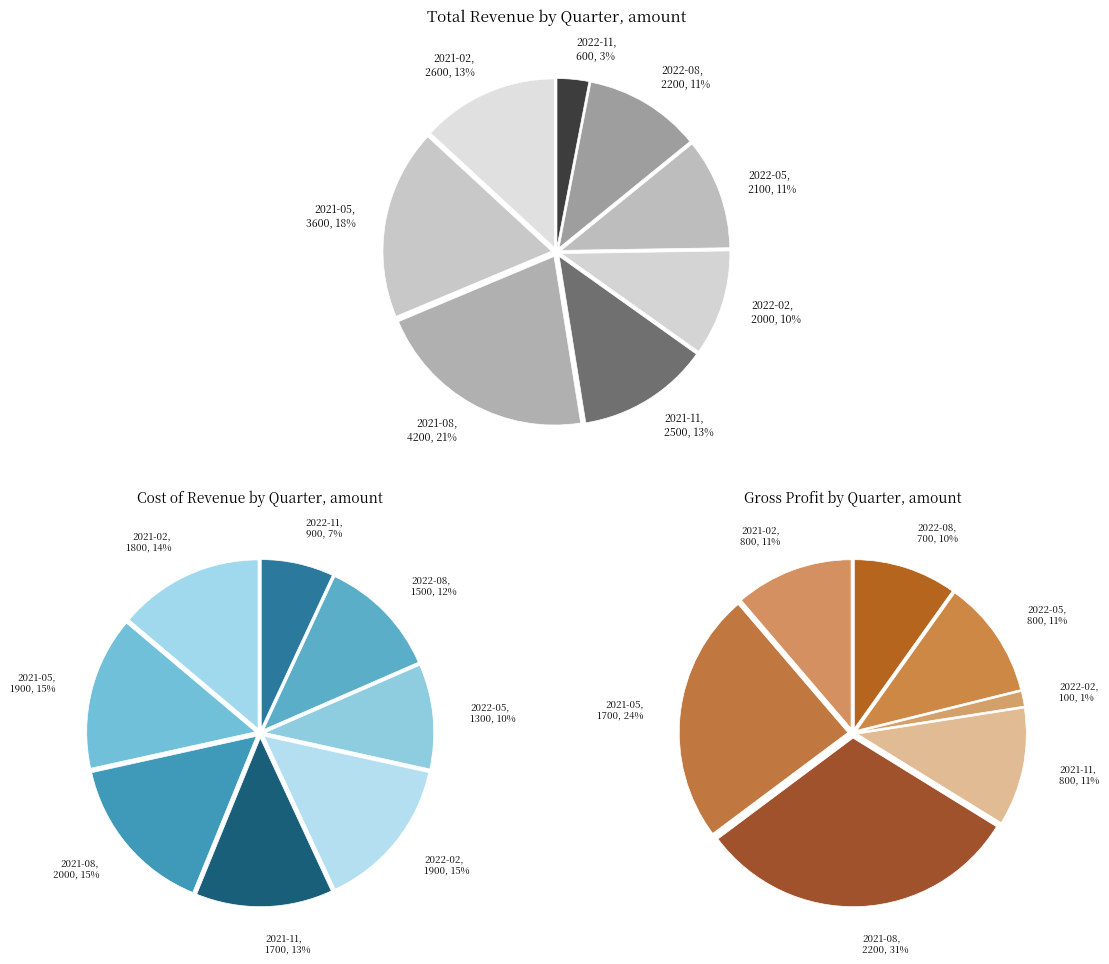

What percentage do 2022-11-30 and 2022-05-31 together represent?

13.6%